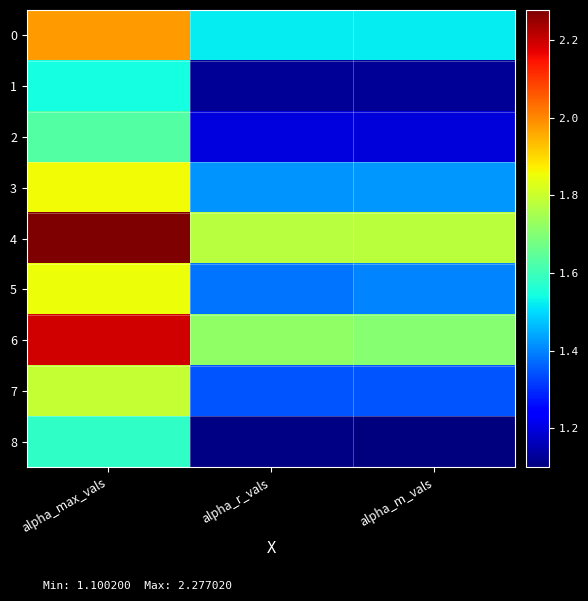

Which series has the largest total across all categories?

4